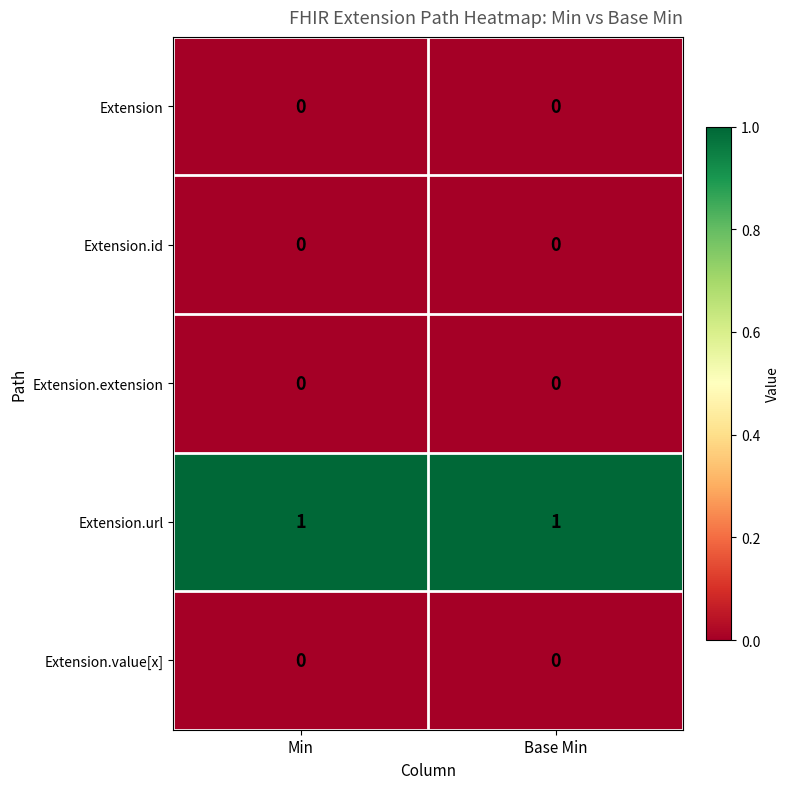

Is it true that Extension.url equals 1 at Min?

True